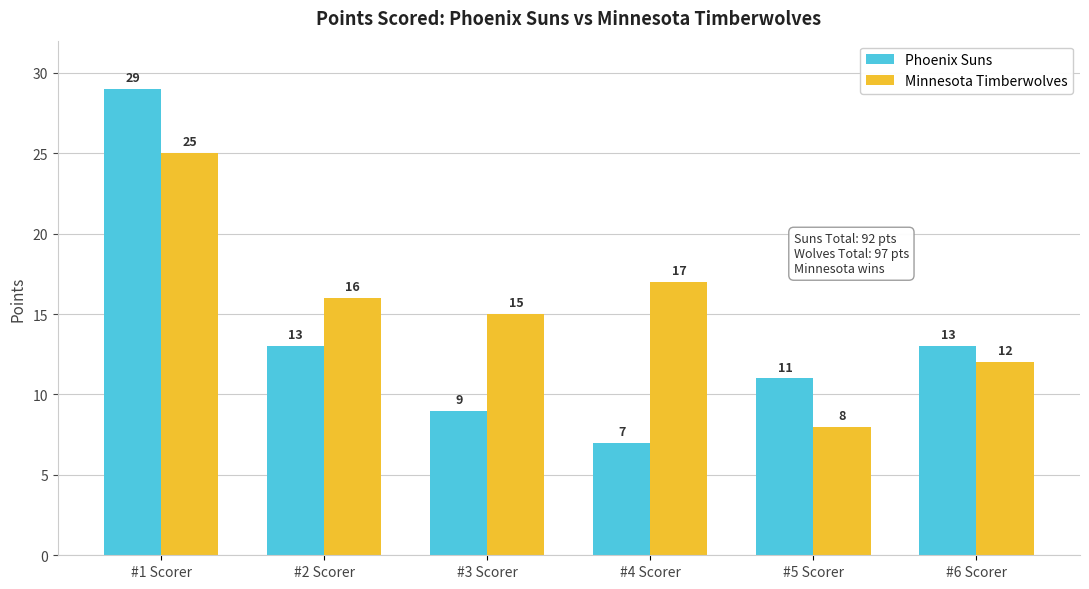

What is the value of the Phoenix Suns bar at the 6th from the left?

13